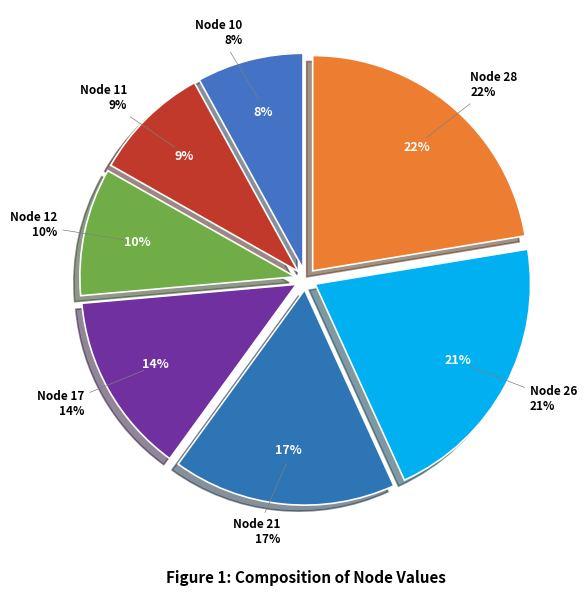

Does Node 12 represent more than half of the total?

No